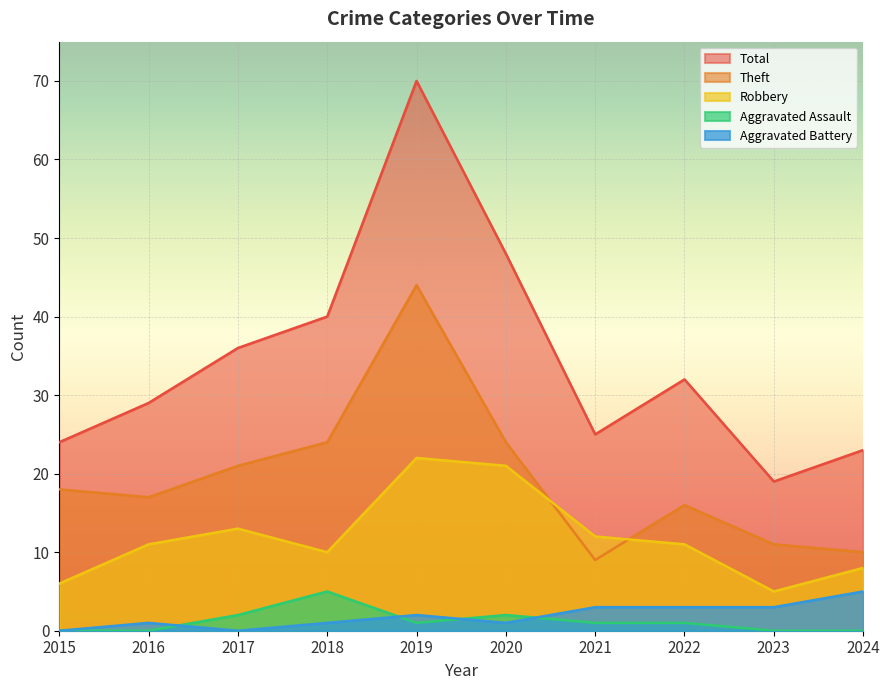

What is the value of the Theft point at the 6th from the left?

24